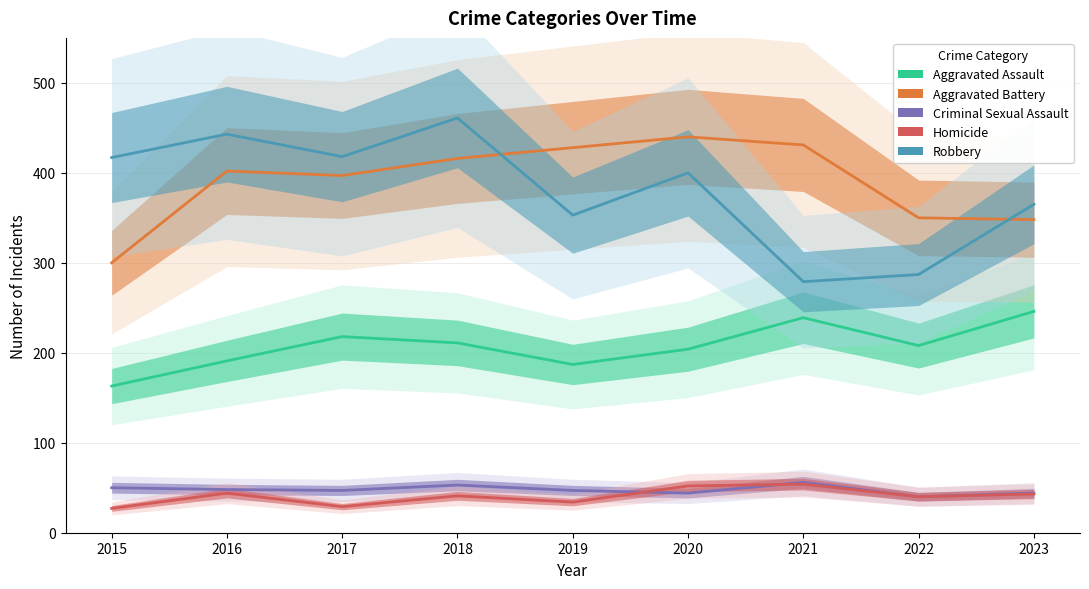

The Aggravated Assault series shows 103 at 2020. True or false?

False